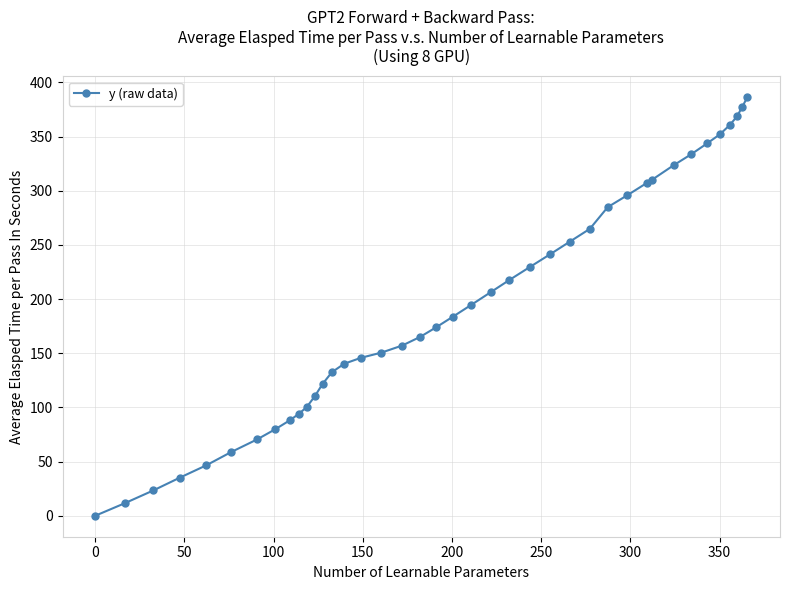

How many series are shown in this chart?

1